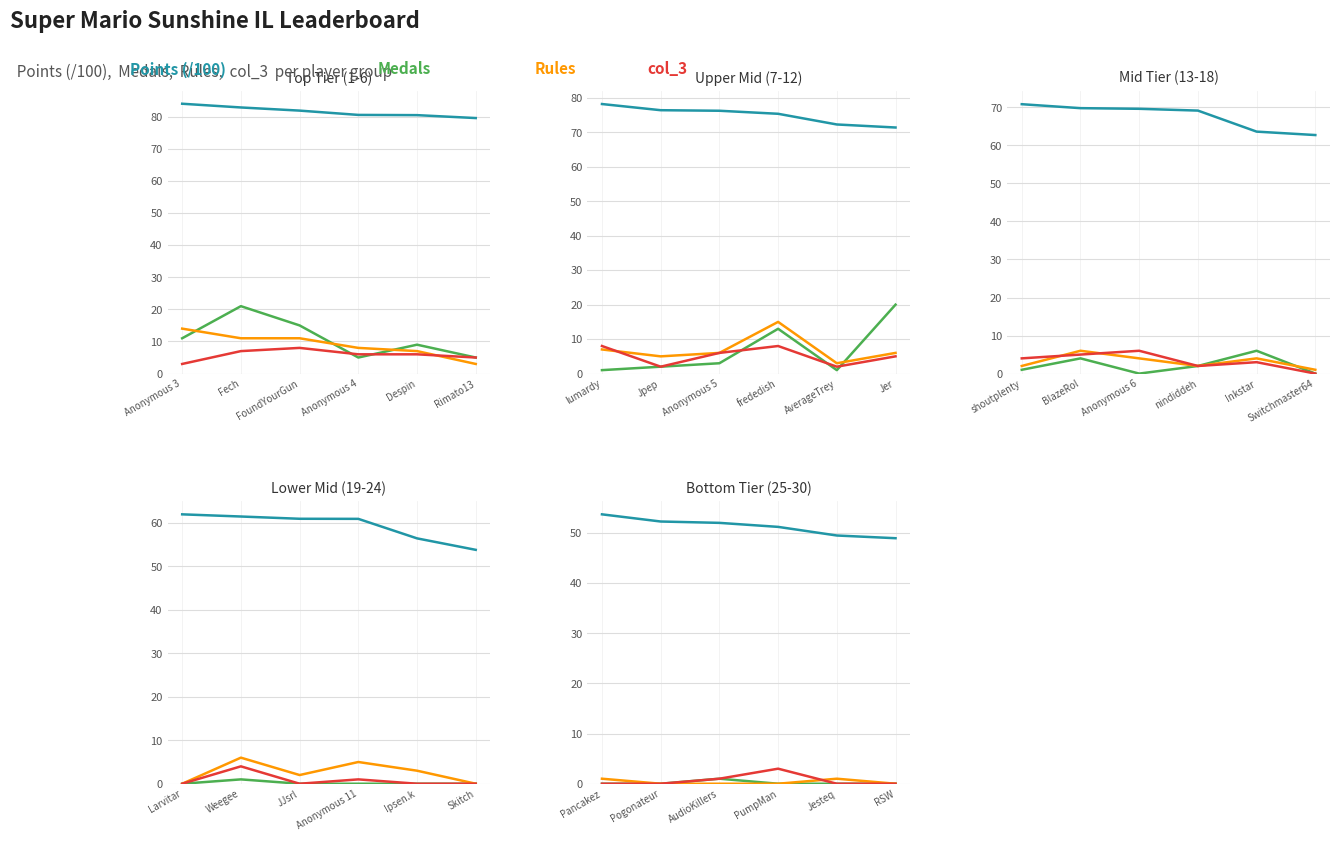

True or false: Rules and Points intersect in this chart.

False